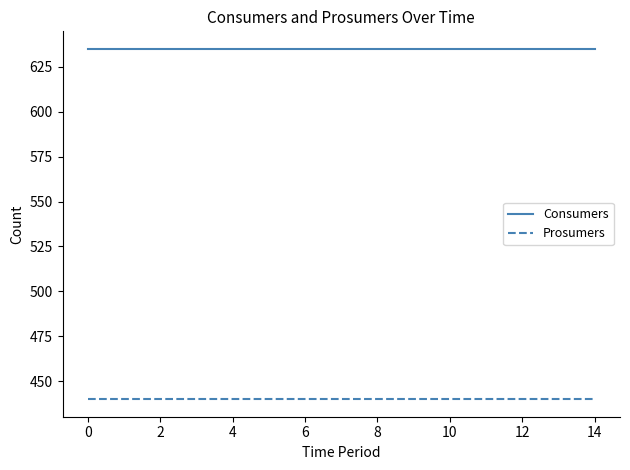

Rank the series by their maximum value, from highest to lowest.

Consumers, Prosumers